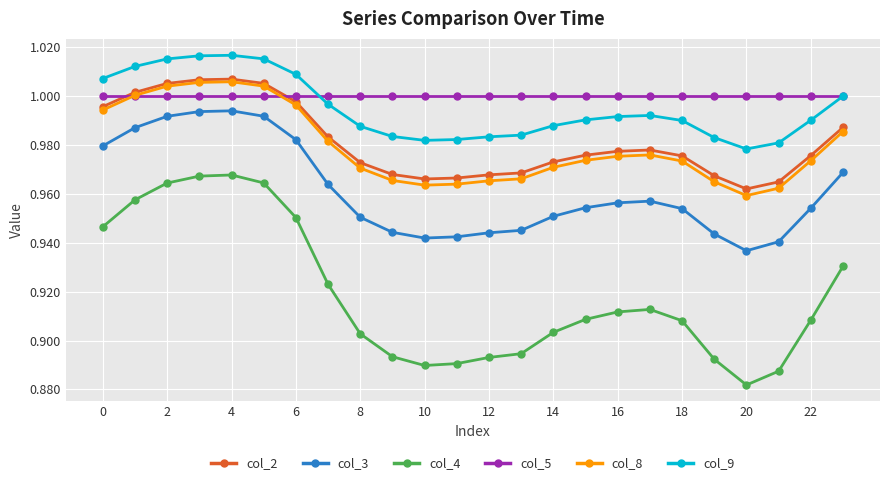

What is the difference between the maximum and second lowest values in the col_3 series?

0.1